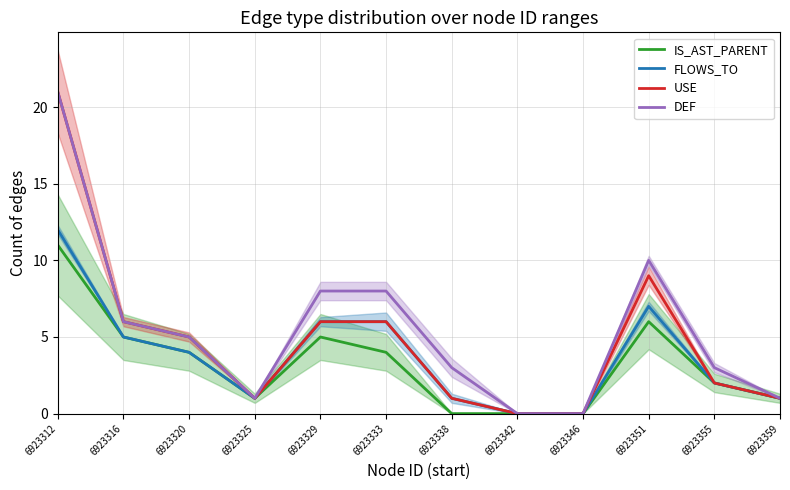

True or false: IS_AST_PARENT and DEF cross at least once.

False